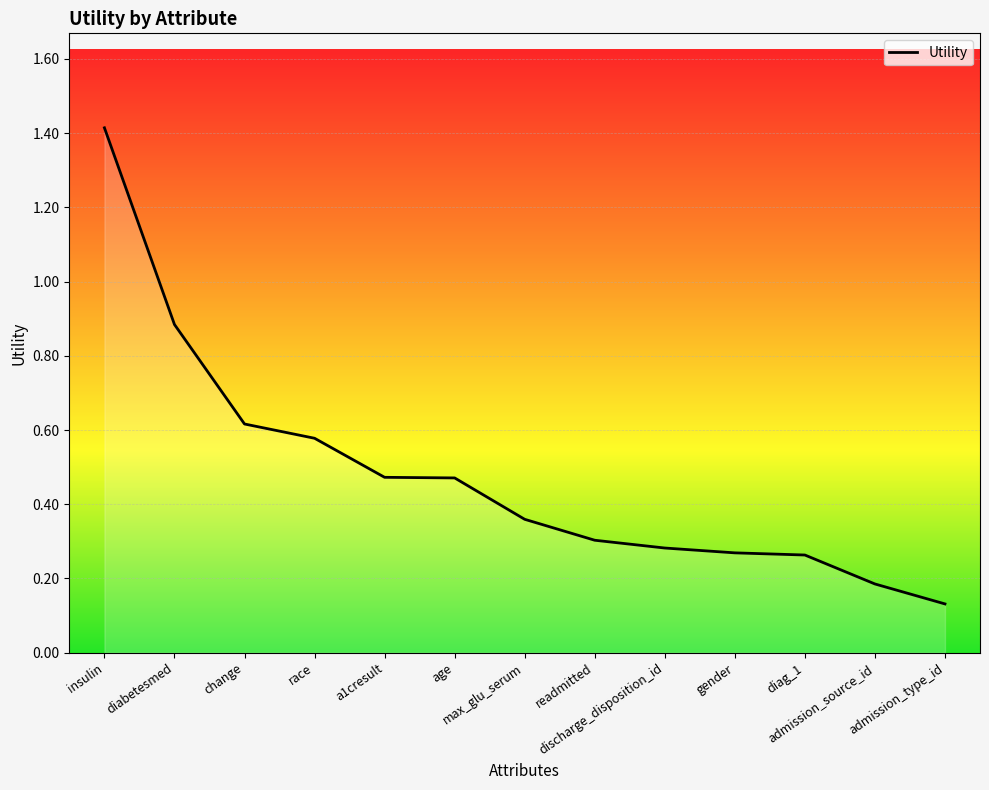

What is the maximum value shown in the chart?

1.4